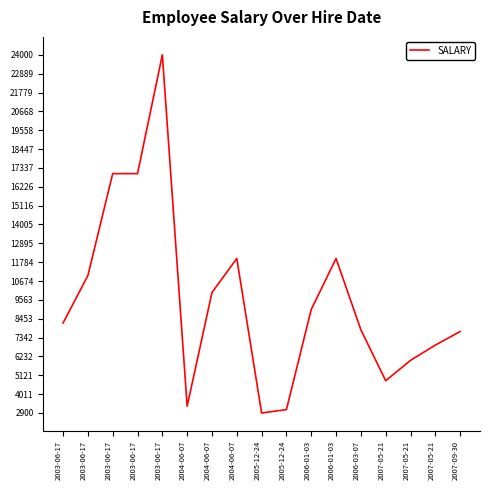

Where is the first local maximum?

2003-06-17